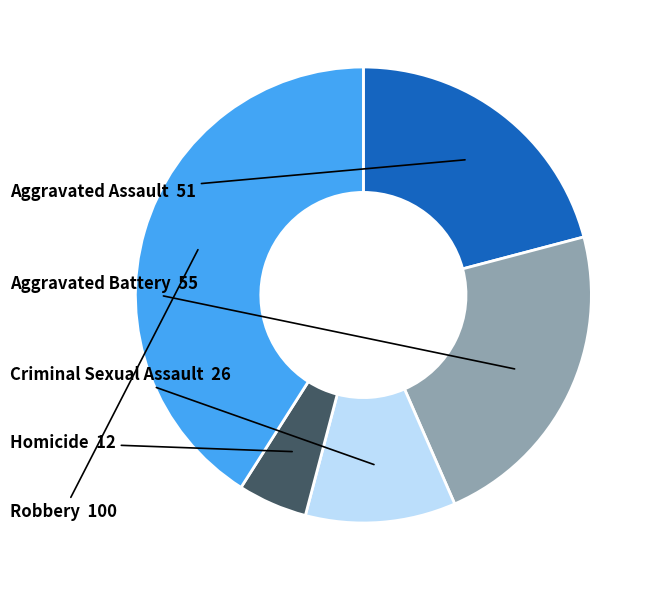

Does any single category account for the majority?

No